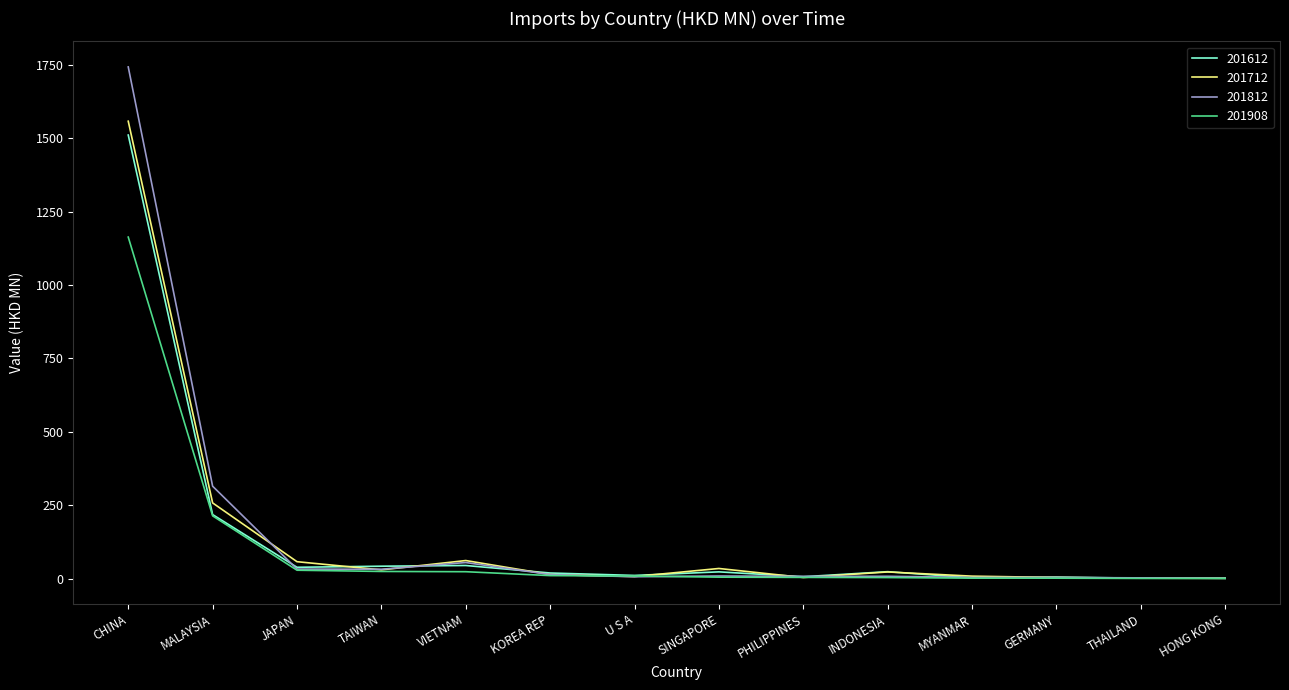

Is the value of 201712 at HONG KONG greater than the value of 201812 at CHINA?

No